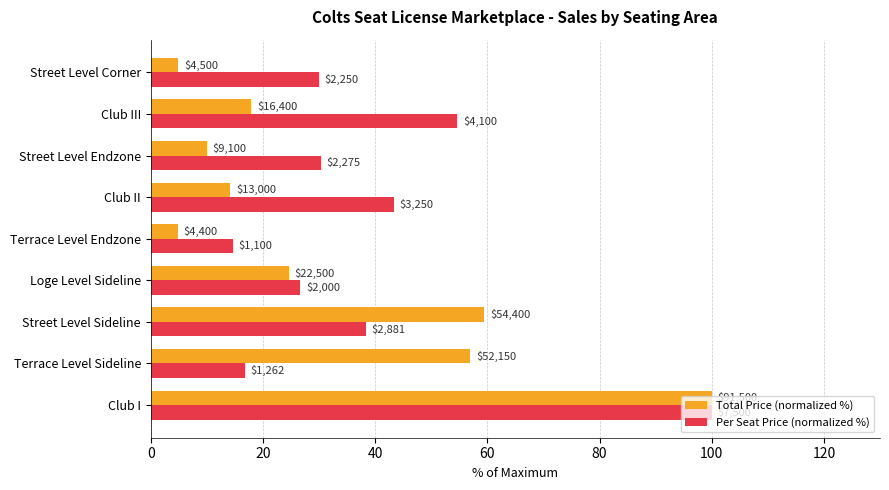

What is the sum of all Total Price (normalized %) values?

292.8